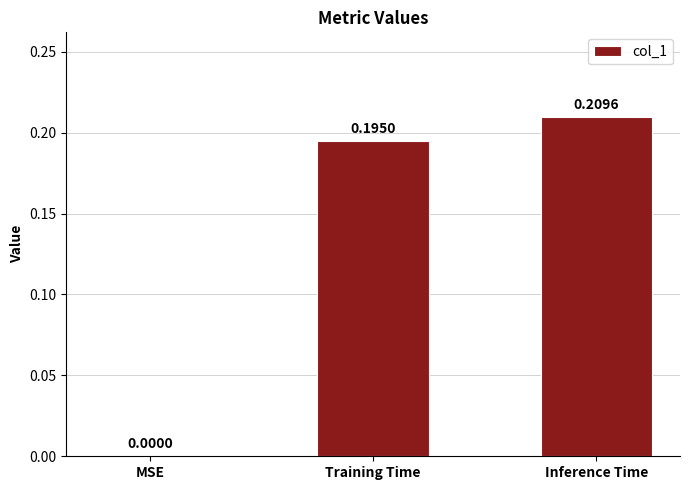

How many series are shown in this chart?

1